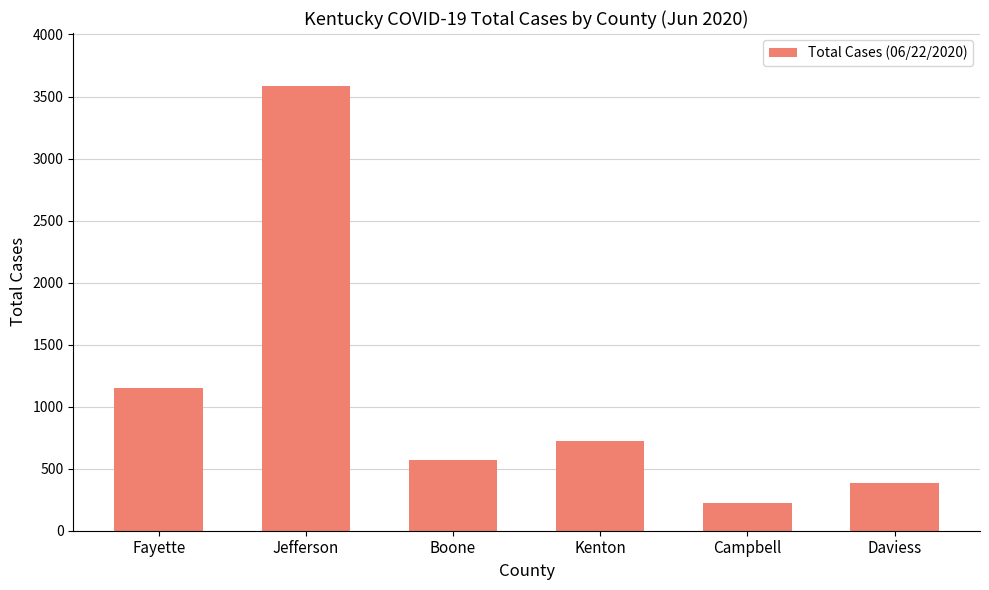

Reading left to right, transcribe all the data shown in this chart.

Fayette=1153	Jefferson=3582	Boone=568	Kenton=723	Campbell=227	Daviess=381